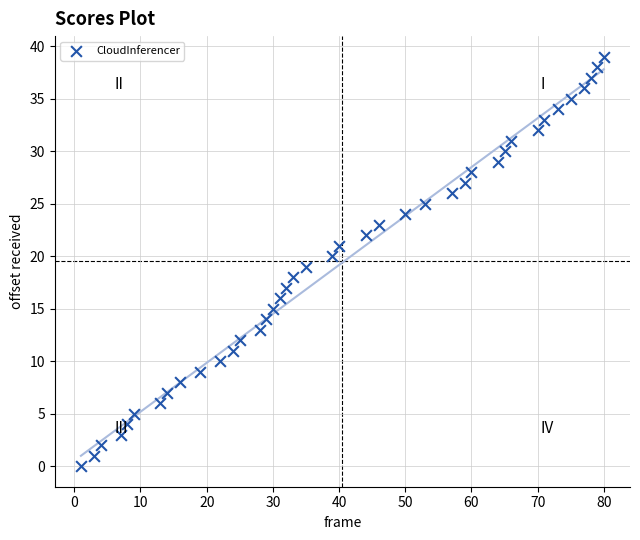

What is the range of Y values (max minus min)?

39